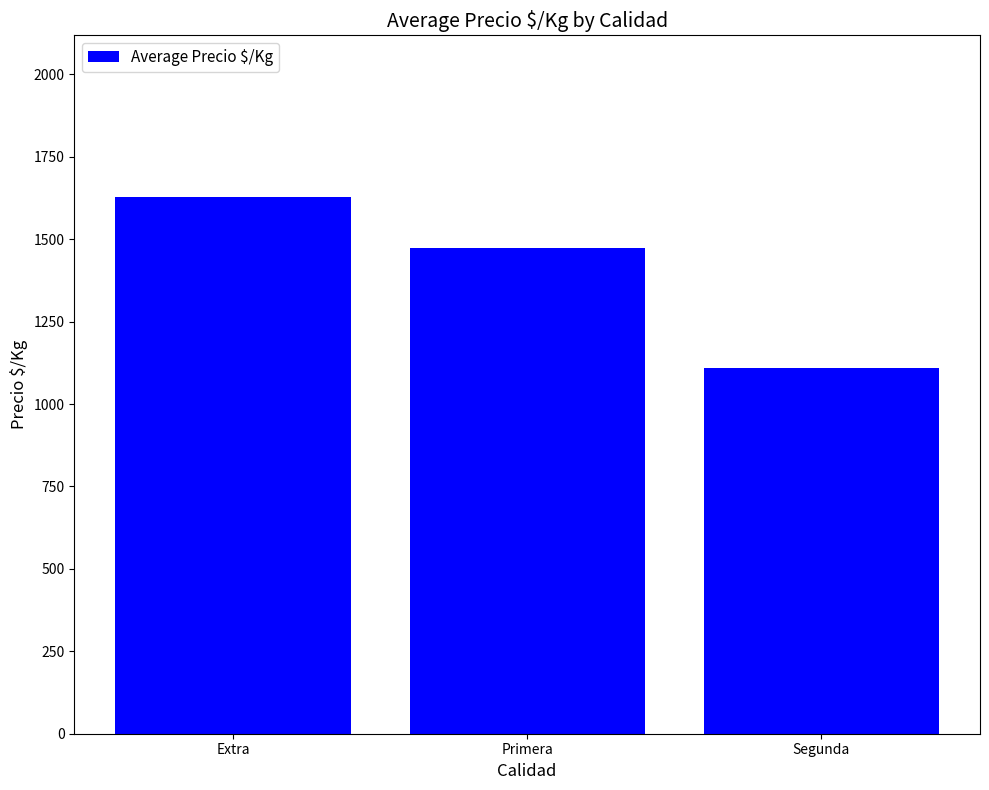

True or false: the data shows 468.7 at Segunda.

False